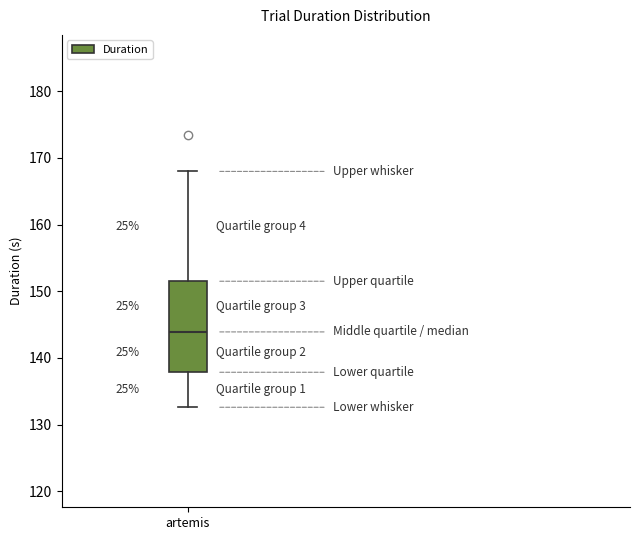

Where does the lower whisker of the box for artemis end on the y-axis? The values are not printed on the chart, so give them approximately, as read against the axis.

133